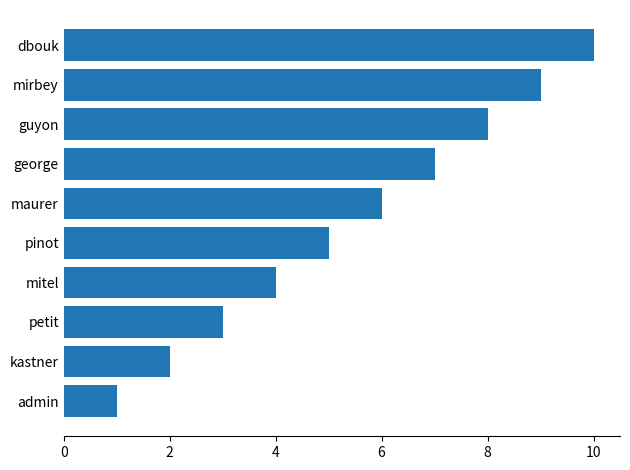

True or false: the data shows 1 at kastner.

False